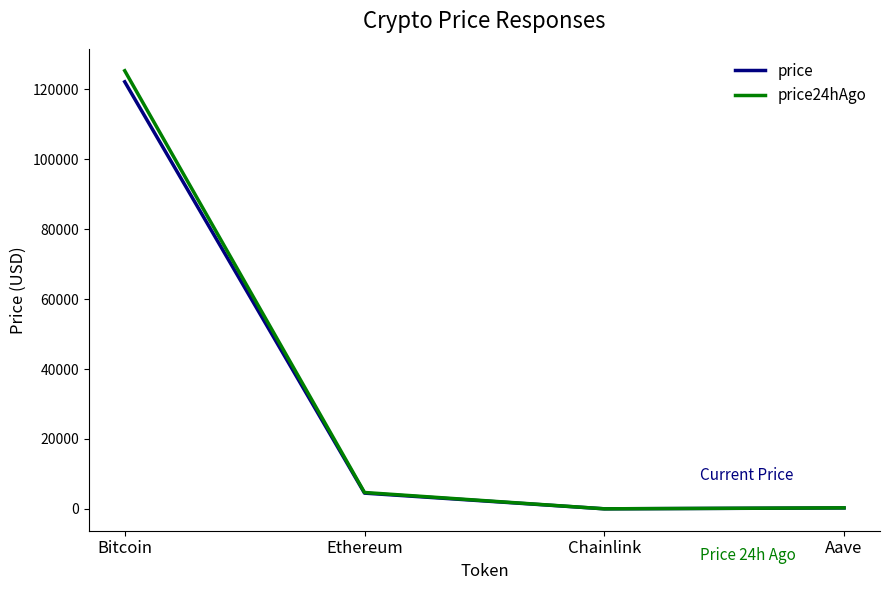

What is the average value of the price series?

31733.4